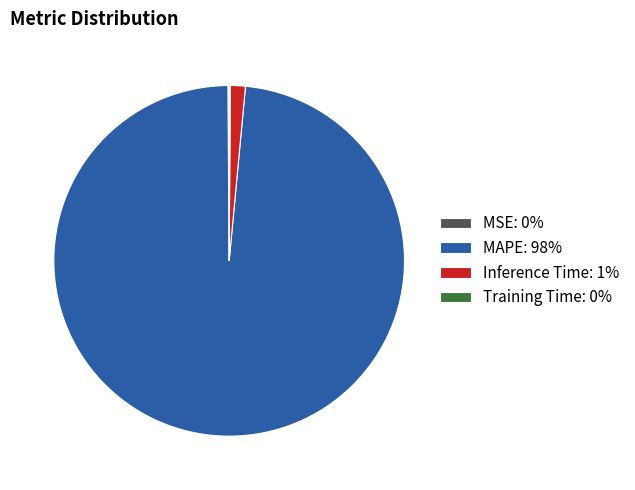

Which slice is the largest?

MAPE